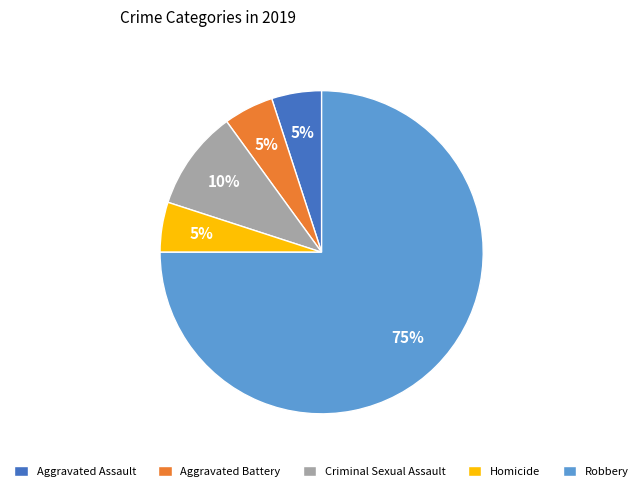

True or false: Robbery accounts for 63% of the total.

False